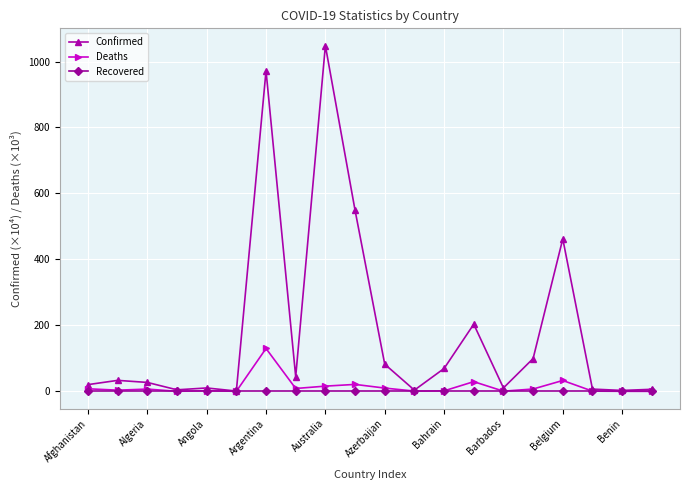

Which series has the widest spread of values?

Confirmed